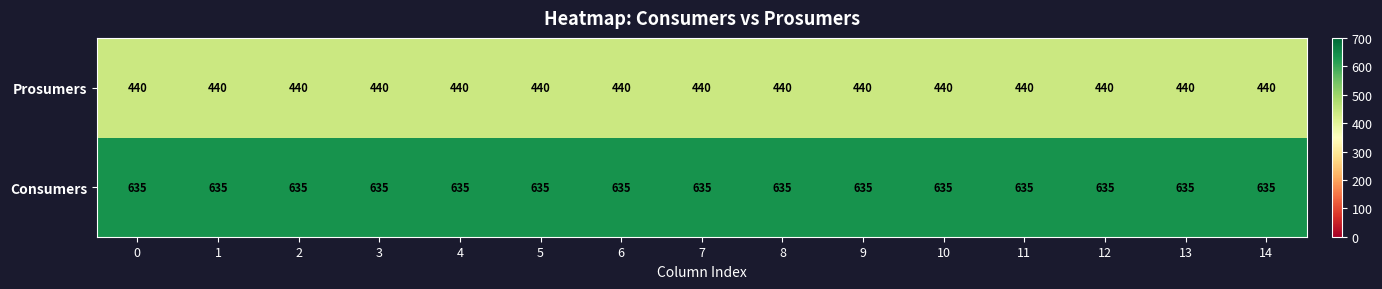

Rank the series by their maximum value, from highest to lowest.

Consumers, Prosumers